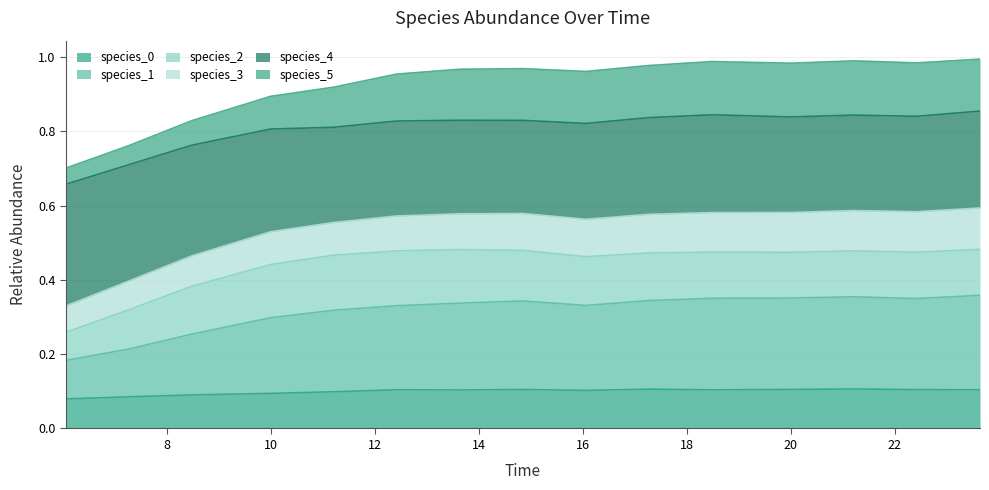

True or false: species_0 and species_1 intersect in this chart.

False